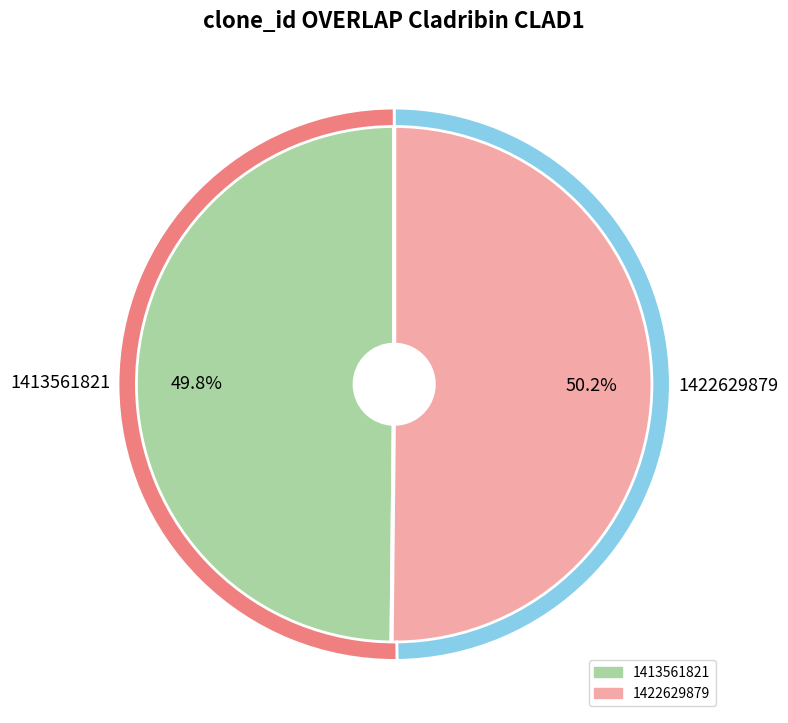

How many slices are in this pie chart?

2